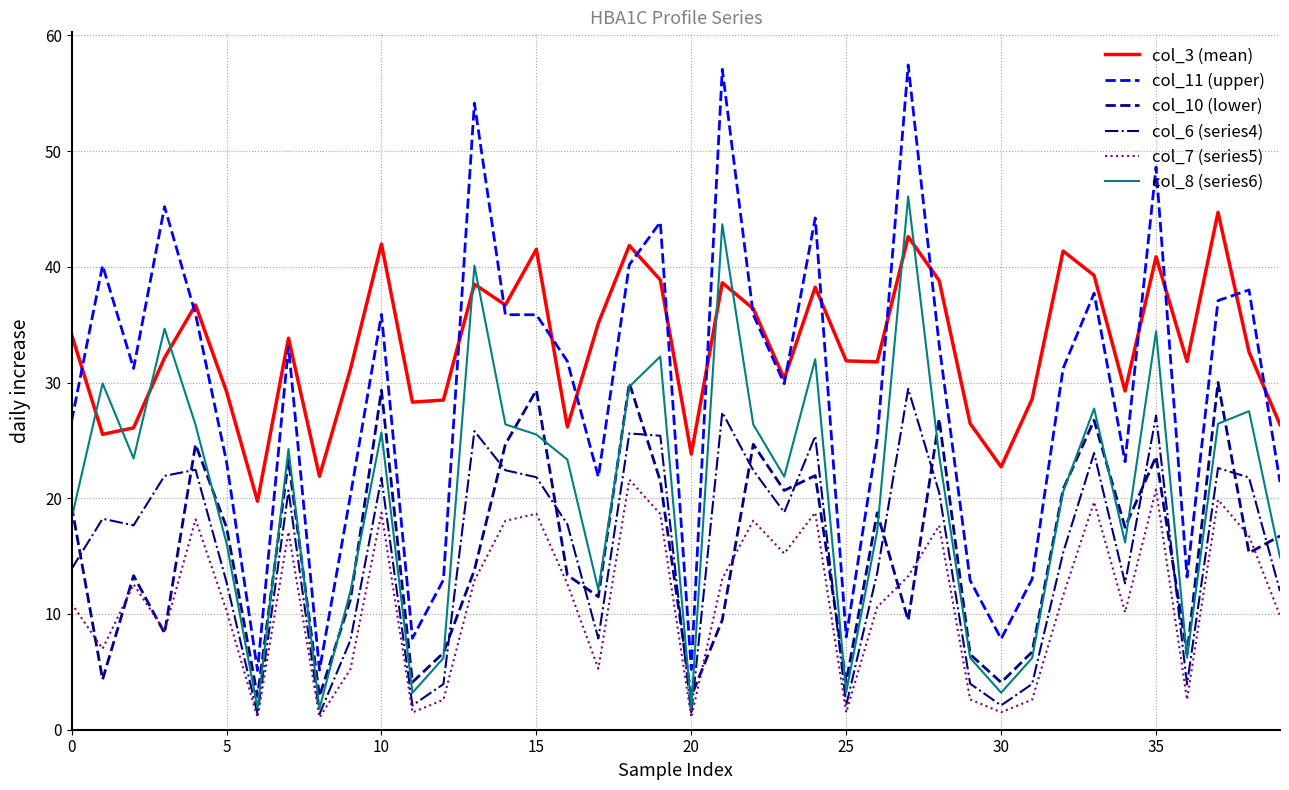

List the series in order of their peak value, lowest first.

col_7 (series5), col_6 (series4), col_10 (lower), col_3 (mean), col_8 (series6), col_11 (upper)